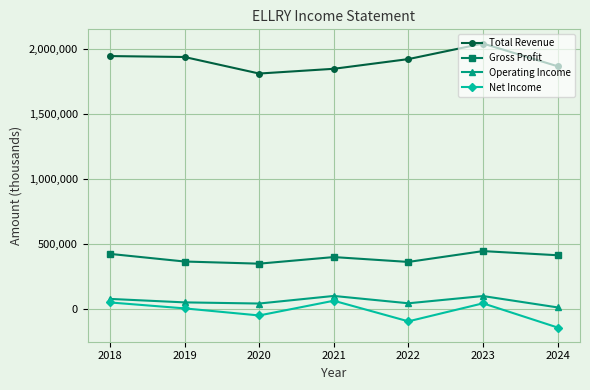

Count the number of categories in the chart.

7